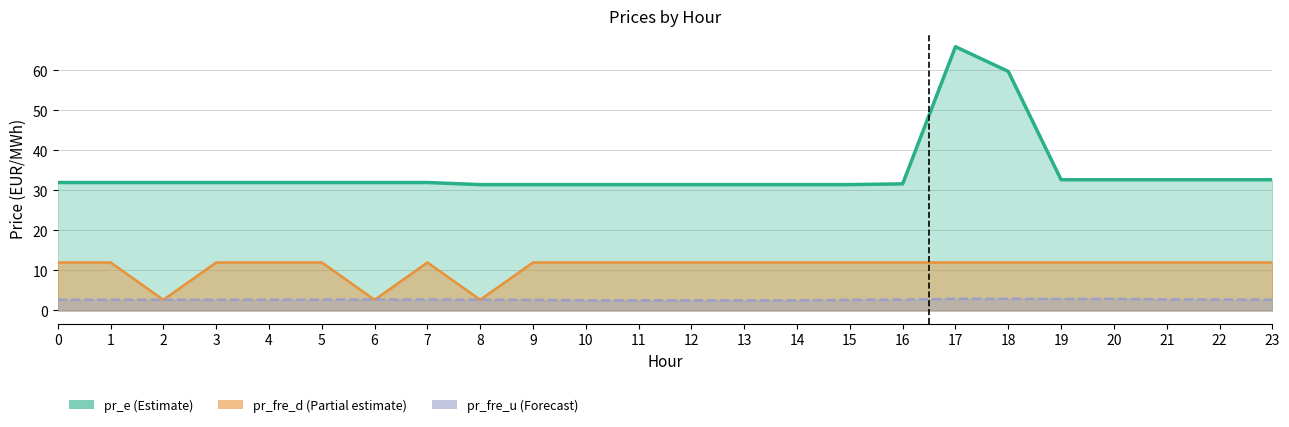

What is the smallest value displayed?

2.5